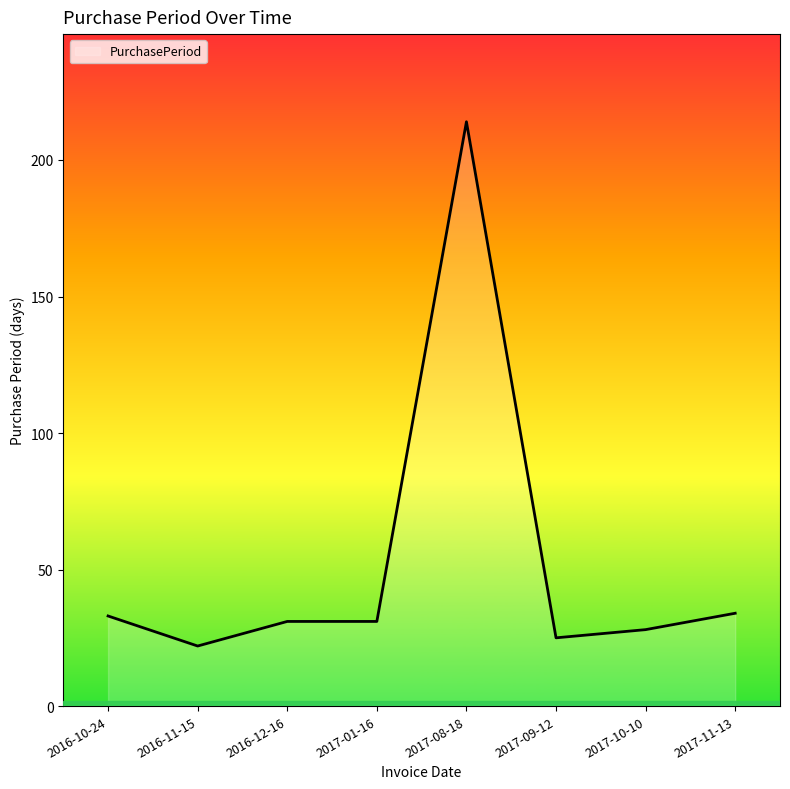

Is it true that the value at 2017-10-10 is 28?

True